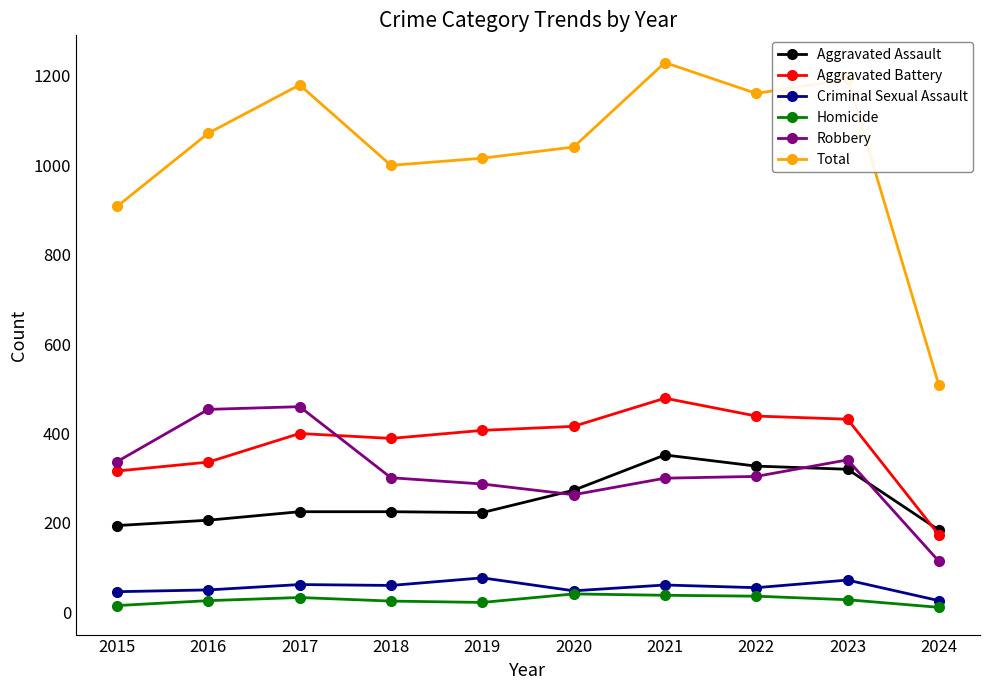

Read the Total value at 2020.

1041